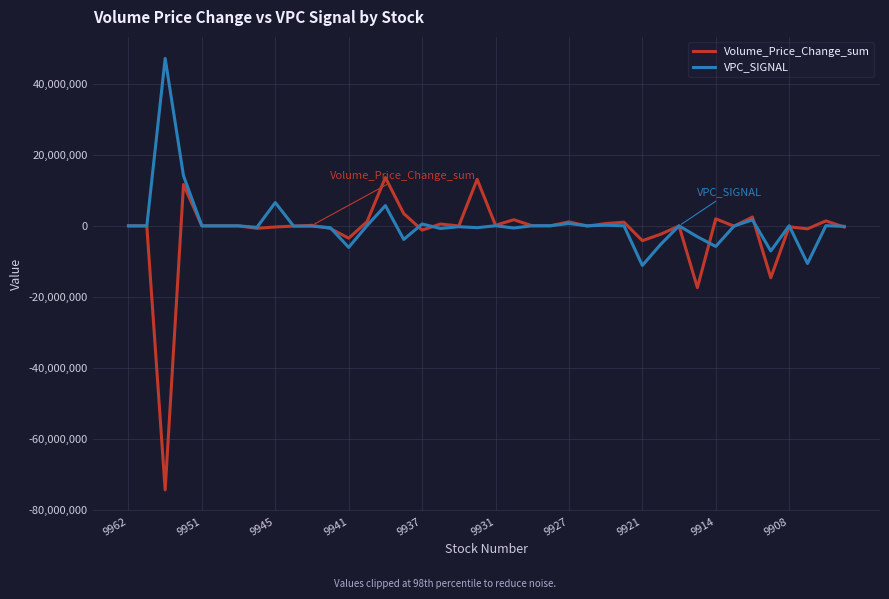

Which series has the largest range (max minus min)?

Volume_Price_Change_sum